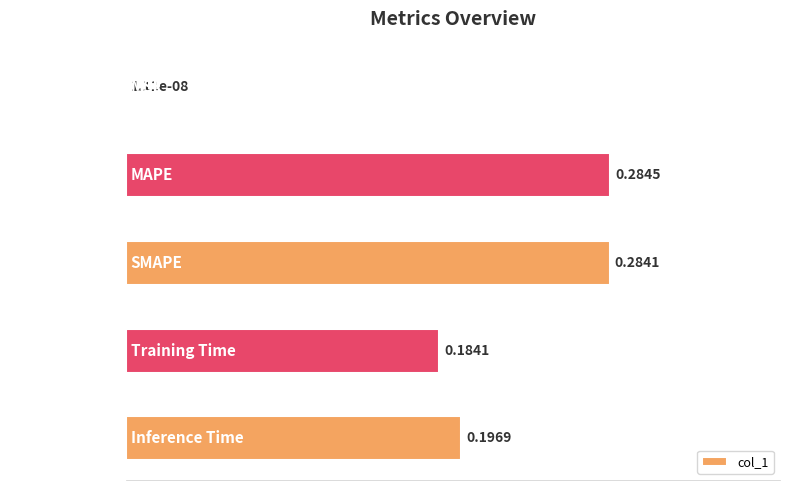

Are the bars horizontal?

Yes